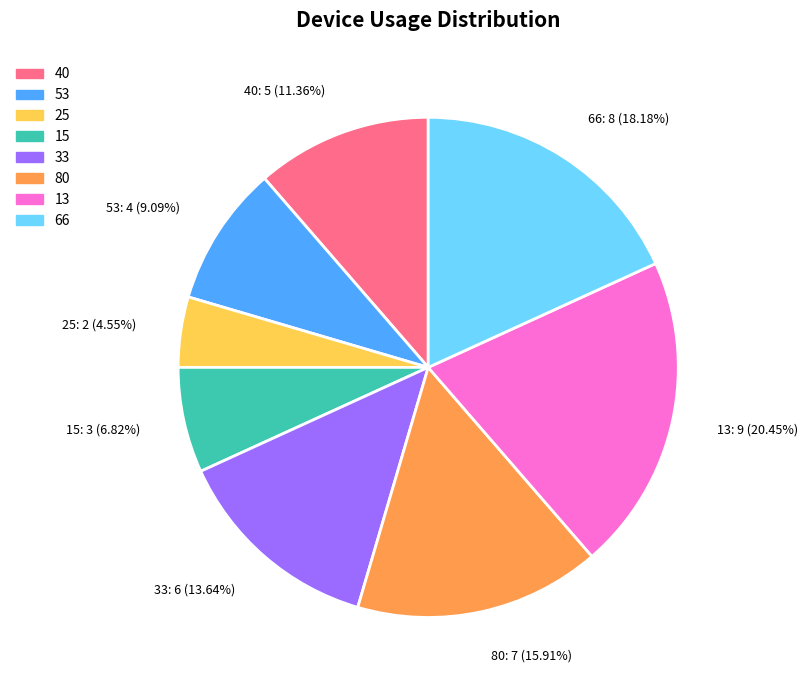

Which has a higher value, 25 or 40?

40